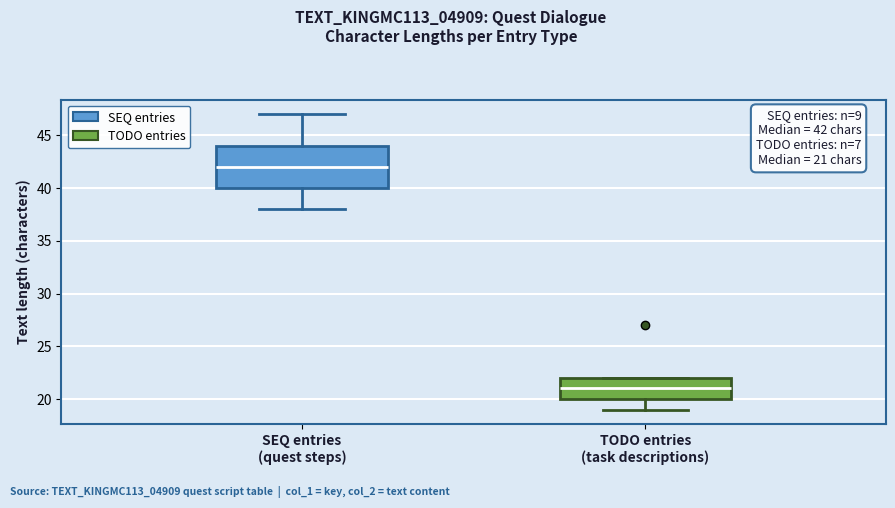

Which box is the tallest, from its lower edge to its upper edge?

SEQ entries (quest steps)